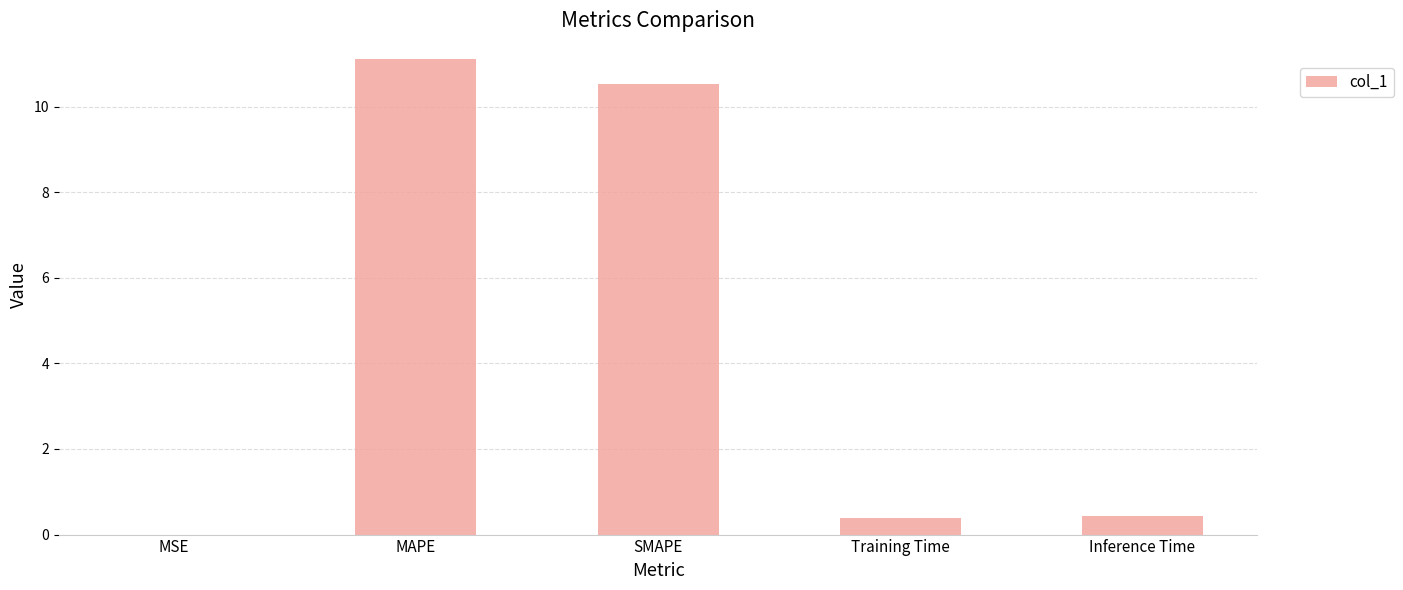

True or false: the data shows 5.9 at MAPE.

False